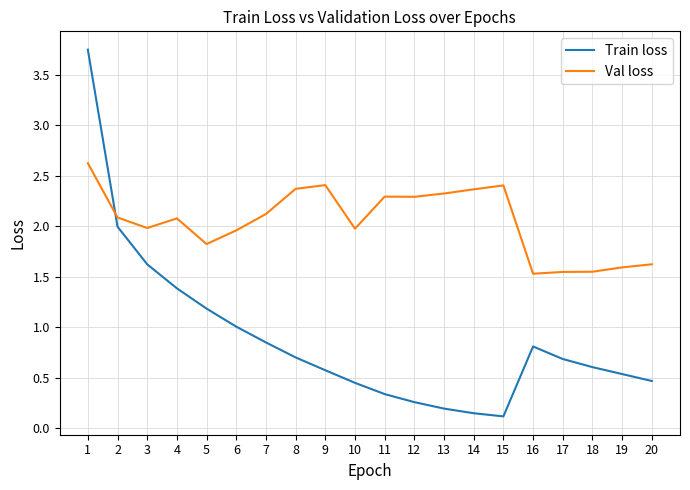

What are all the series names shown in the legend?

Train loss, Val loss